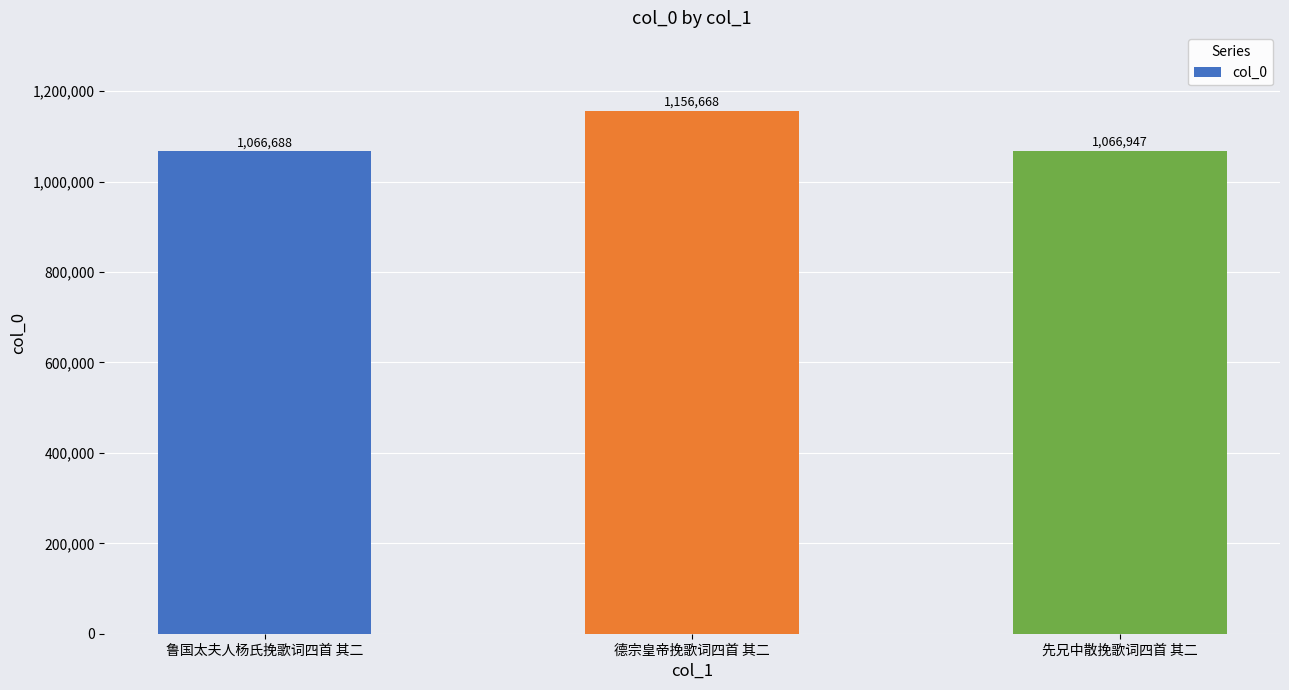

The chart shows a value of 1785433 at 德宗皇帝挽歌词四首 其二. True or false?

False